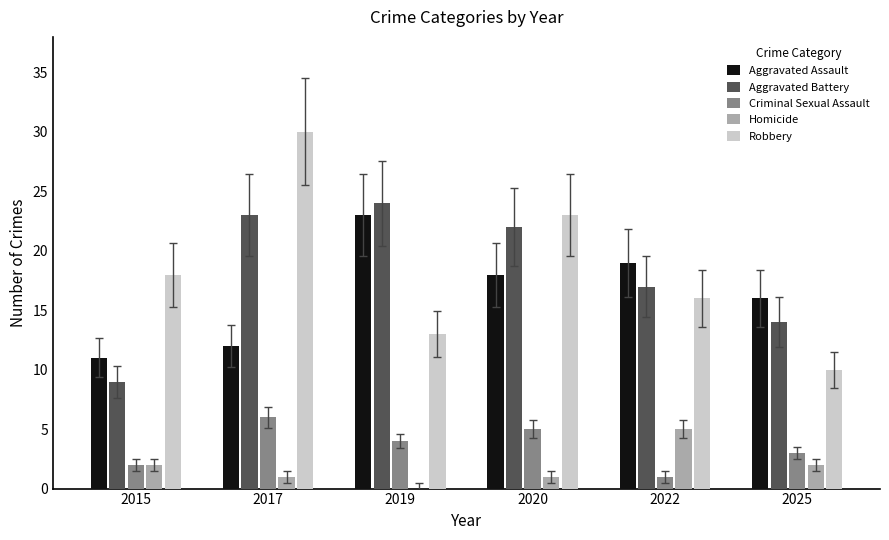

How many distinct data groups are displayed?

5